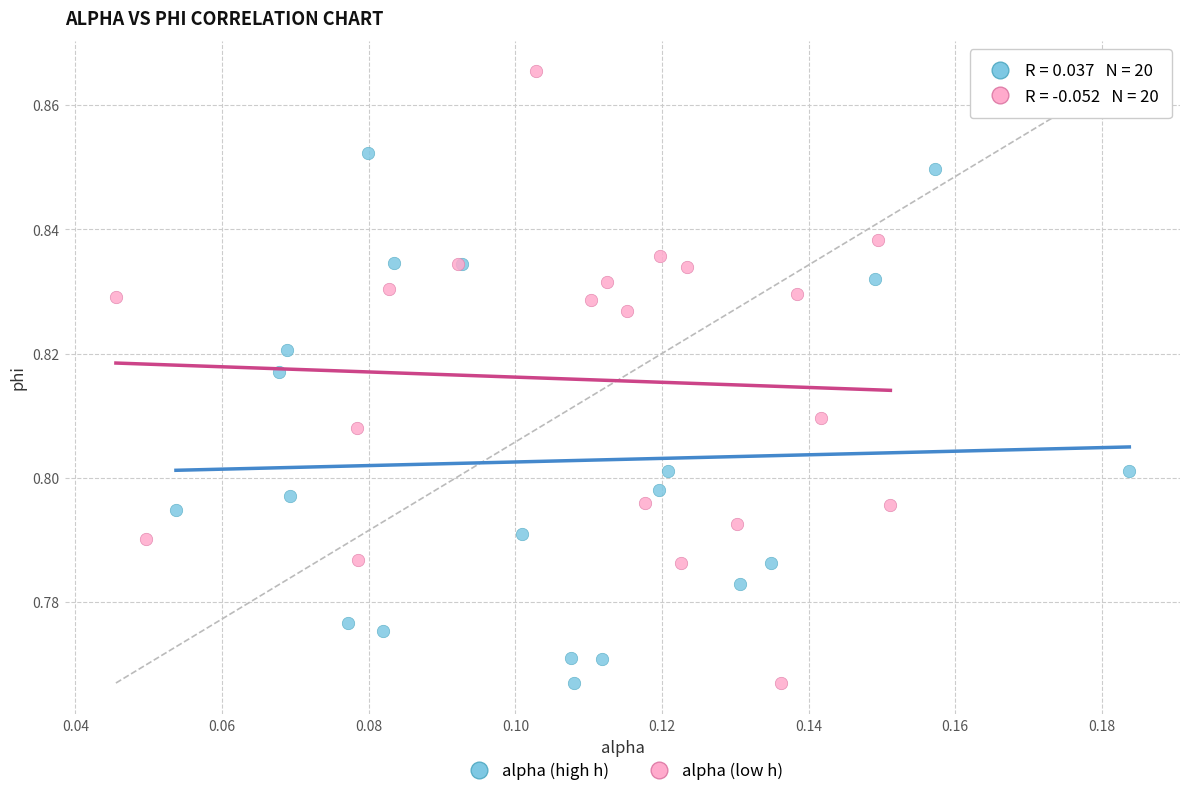

Which series reaches the maximum Y coordinate?

alpha (low h)